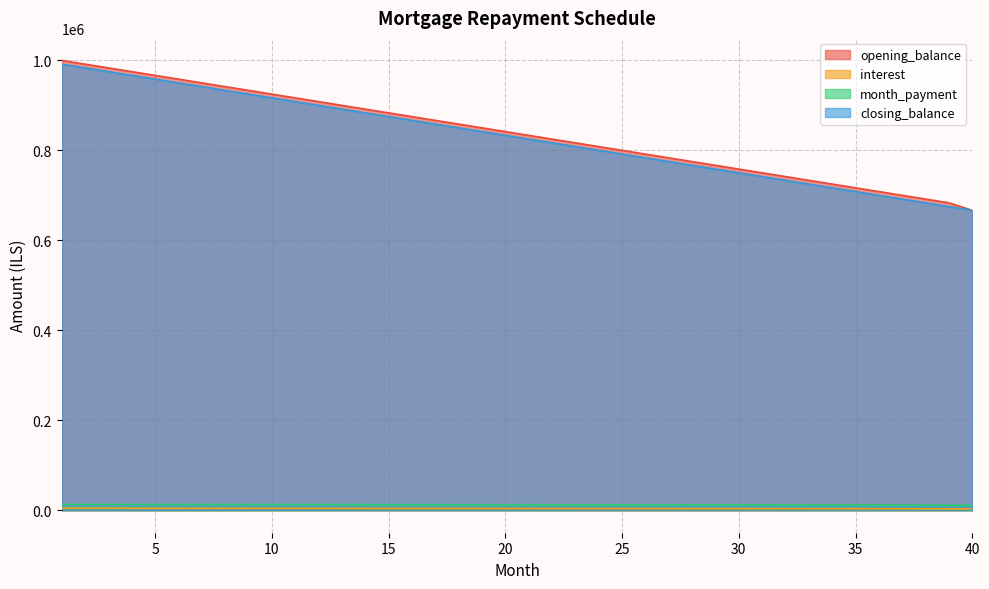

At how many categories does at least one series exceed 113834?

40